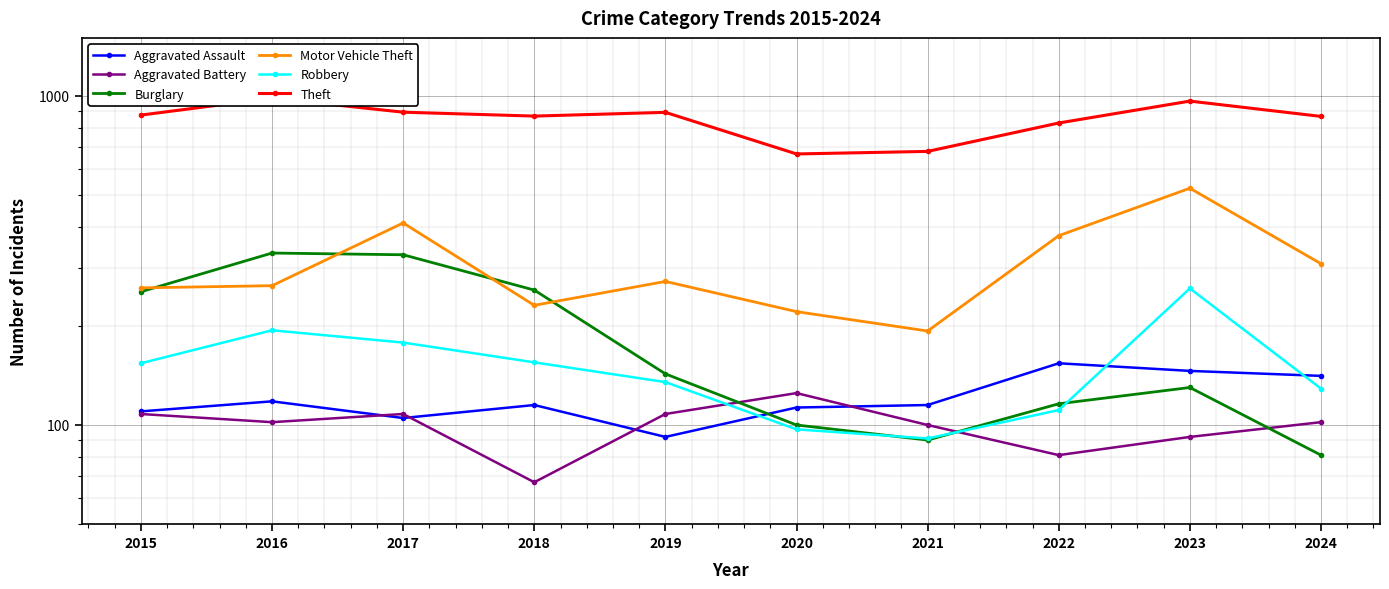

True or false: Theft and Robbery intersect in this chart.

False